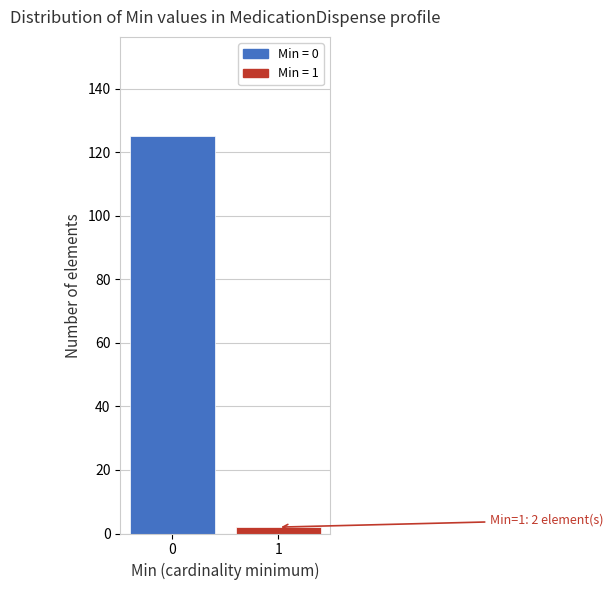

Reading left to right, extract all data points from this chart.

0=125	1=2